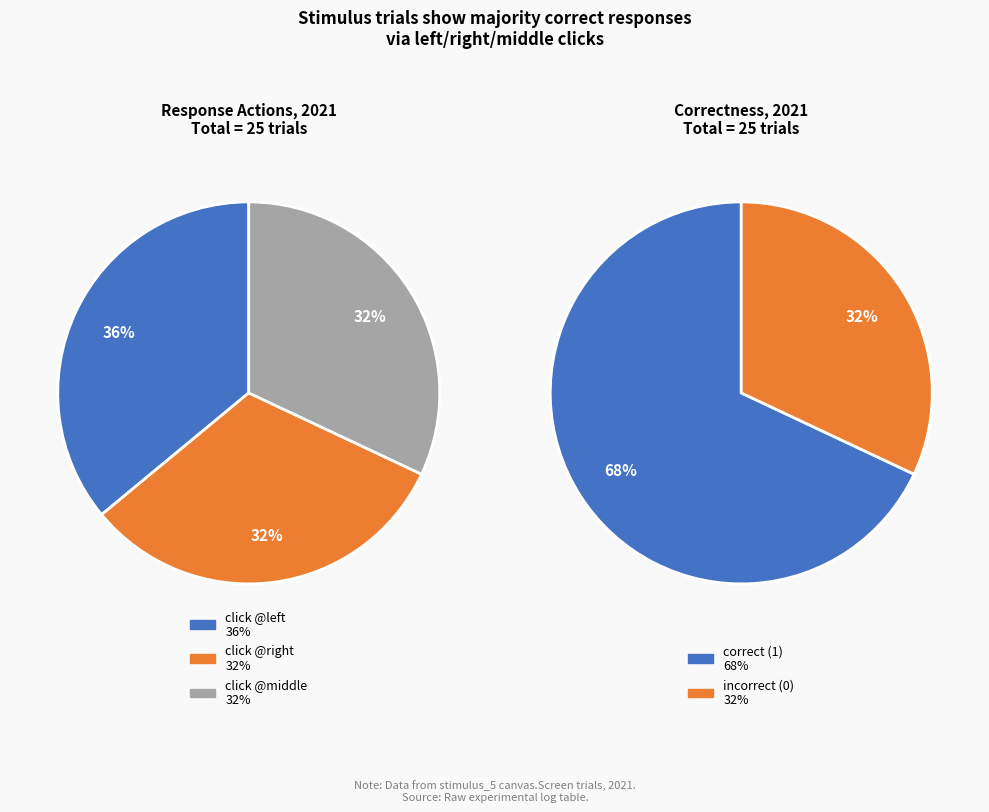

Does any single category account for the majority?

No